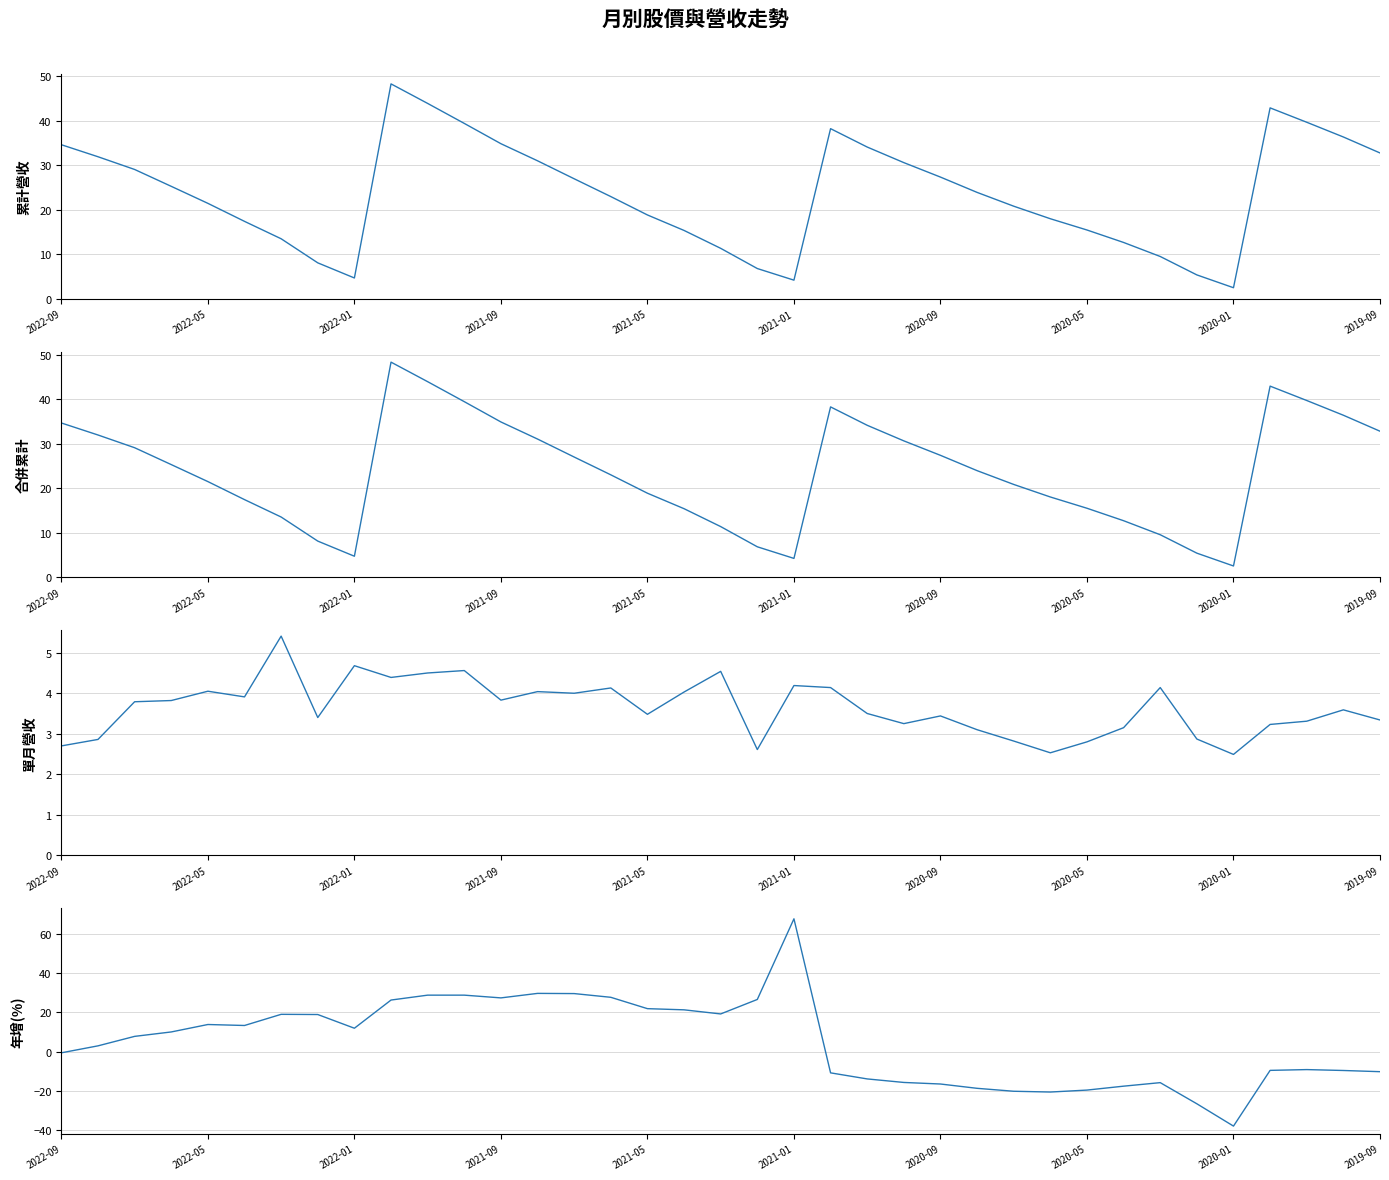

At 10, list the series in order from largest to smallest.

累計營收(億), 合併累計營收(億), 年增(%), 單月營收(億)